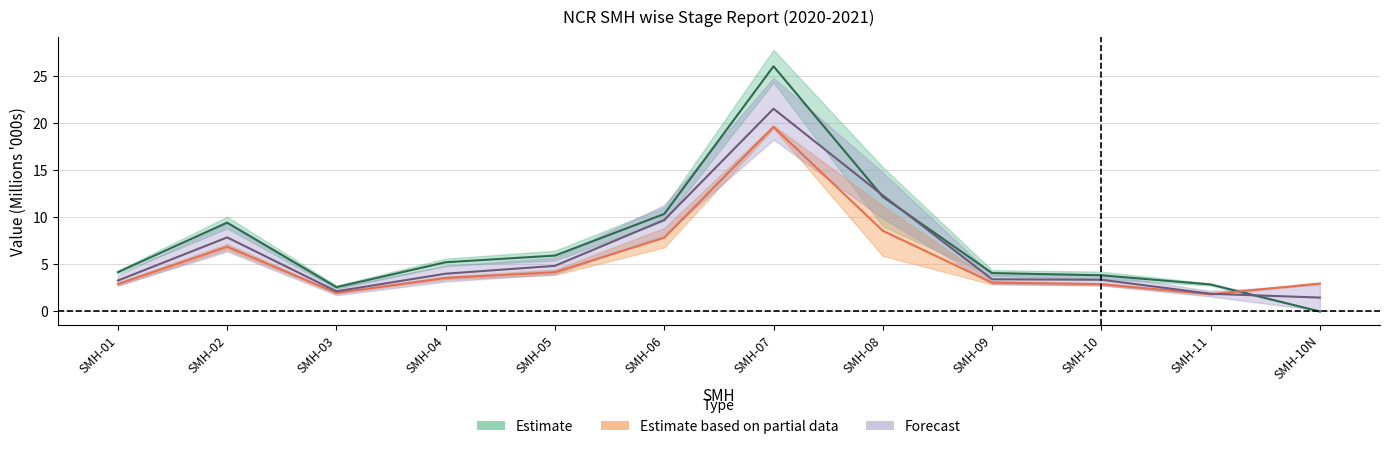

True or false: ACTUALS_NOV2020 has more than 2 points higher than both neighbors.

False